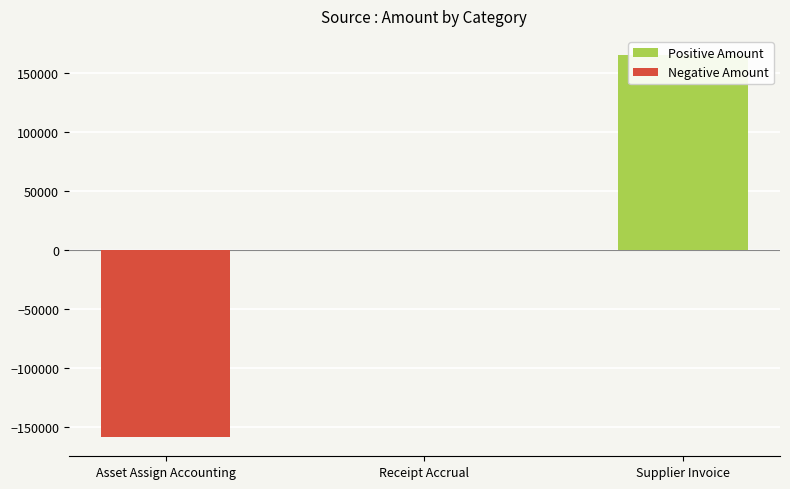

List the labels in order of value, largest first.

Supplier Invoice, Receipt Accrual, Asset Assign Accounting